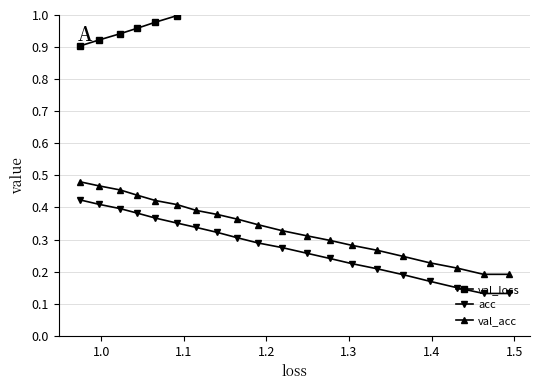

True or false: val_loss and val_acc cross at least once.

False